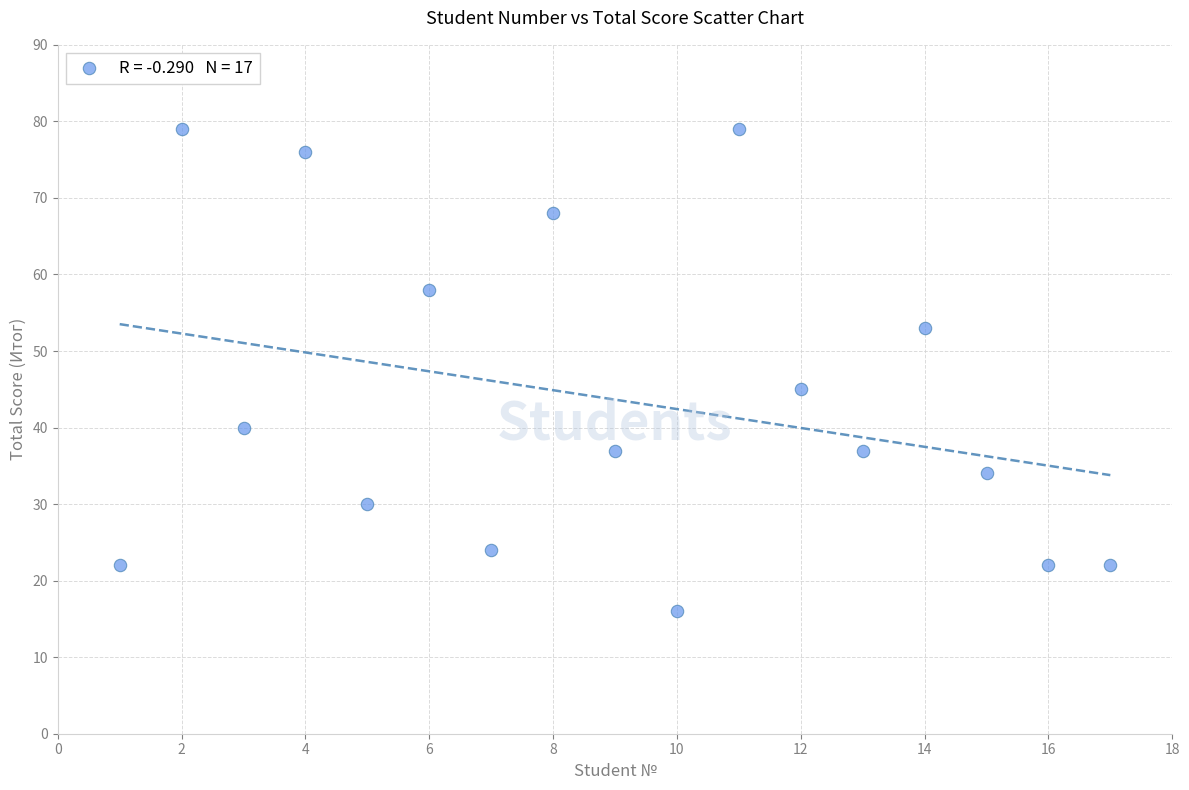

What is the range of X values (max minus min)?

16